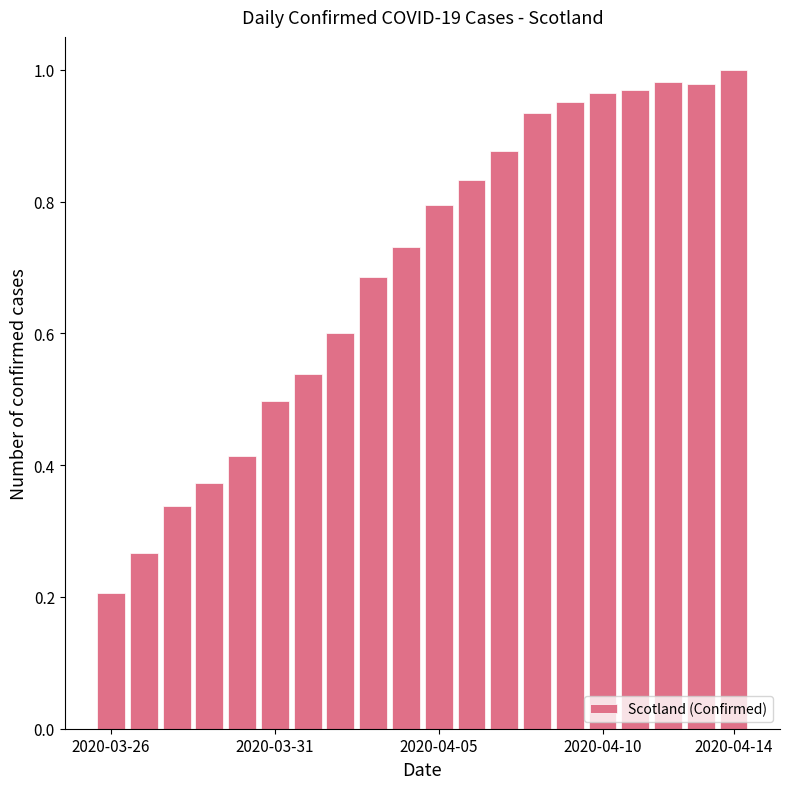

What is the sum of all values?

13.9